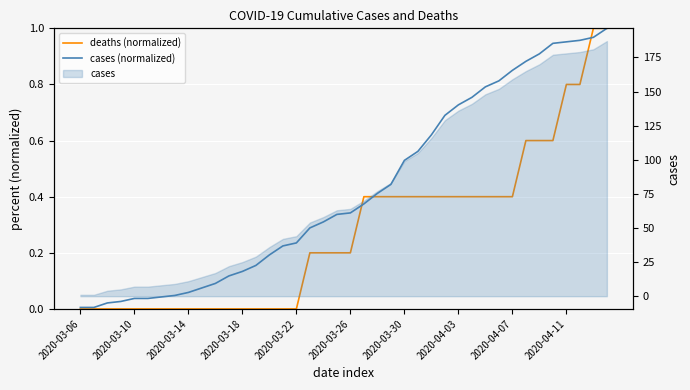

What is the difference between the second highest and minimum values in the deaths (normalized) series?

1.0